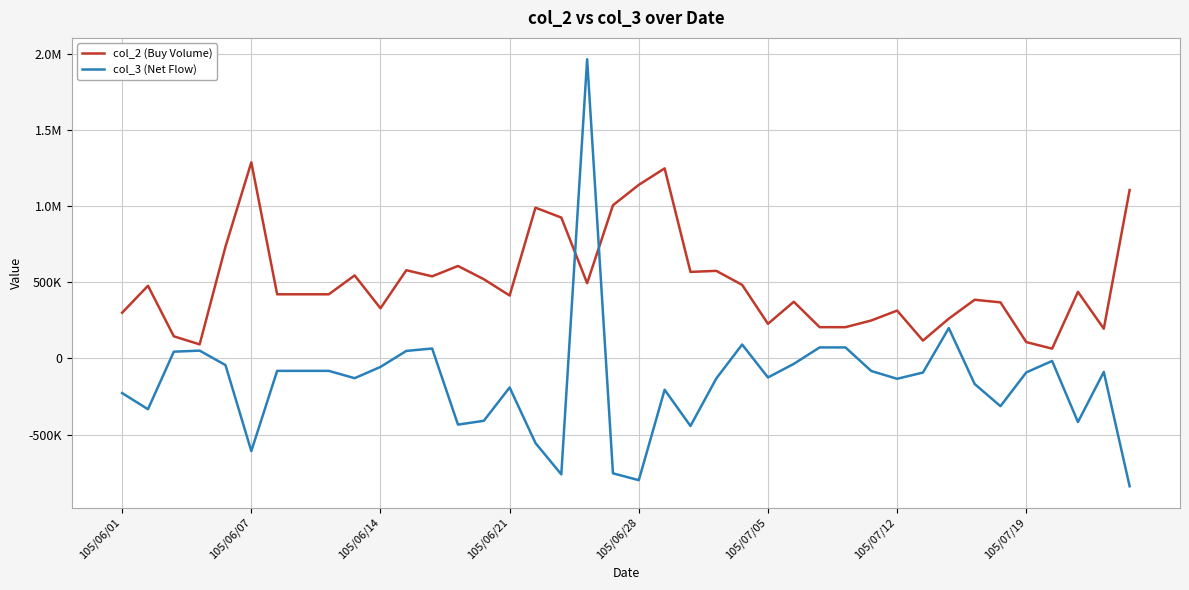

What are all the series names shown in the legend?

col_2 (Buy Volume), col_3 (Net Flow)